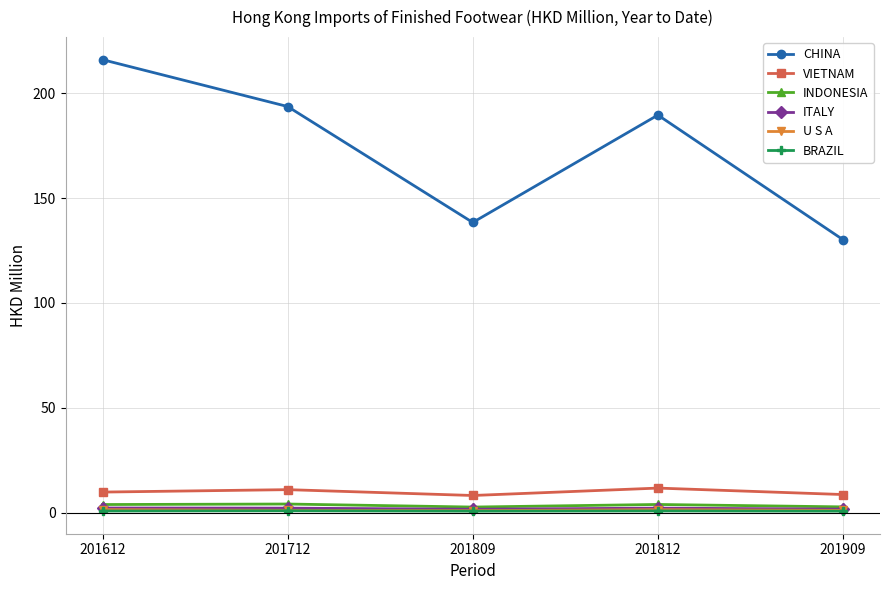

At how many categories does at least one series exceed 19?

5